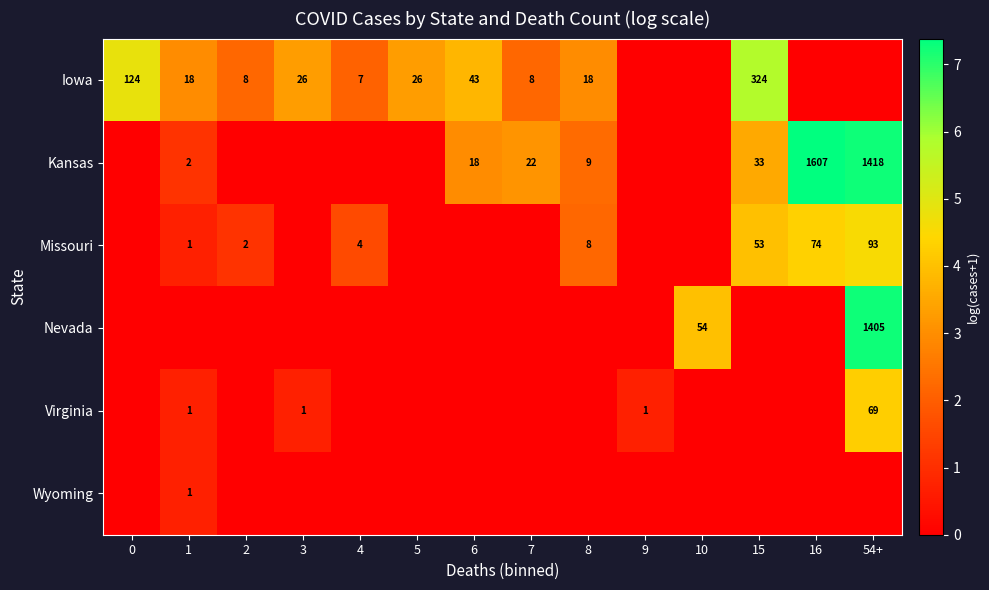

True or false: Iowa has a value of 68 at 6.

False